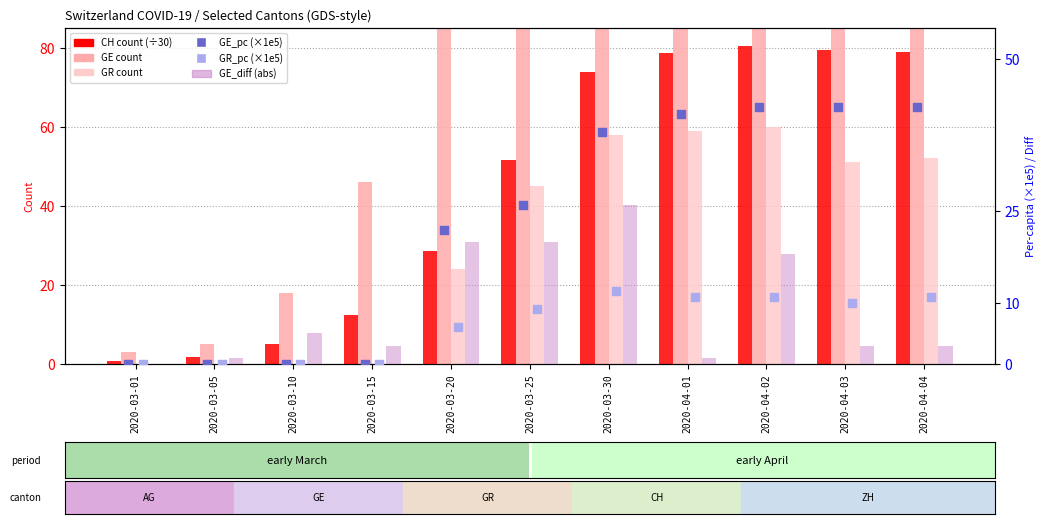

At which category is the sum across all series the highest?

2020-04-02